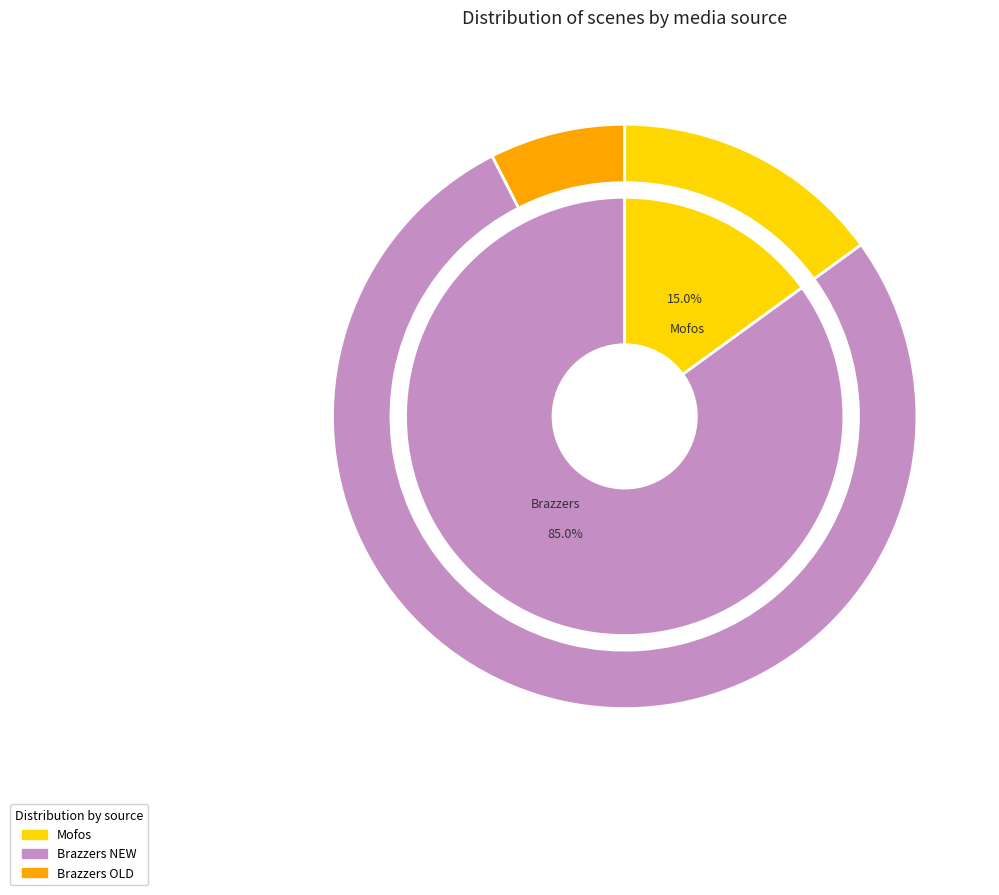

To the nearest percent, what is the difference between the largest and smallest slice percentages?

70%